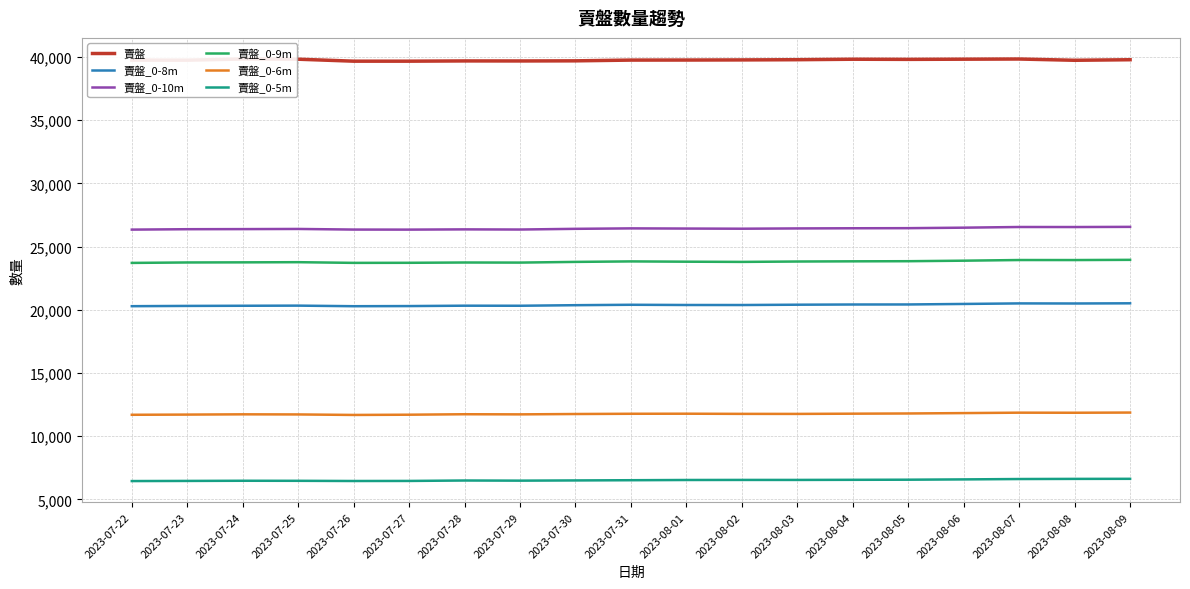

At which label does 賣盤_0-9m reach its peak?

2023-08-09